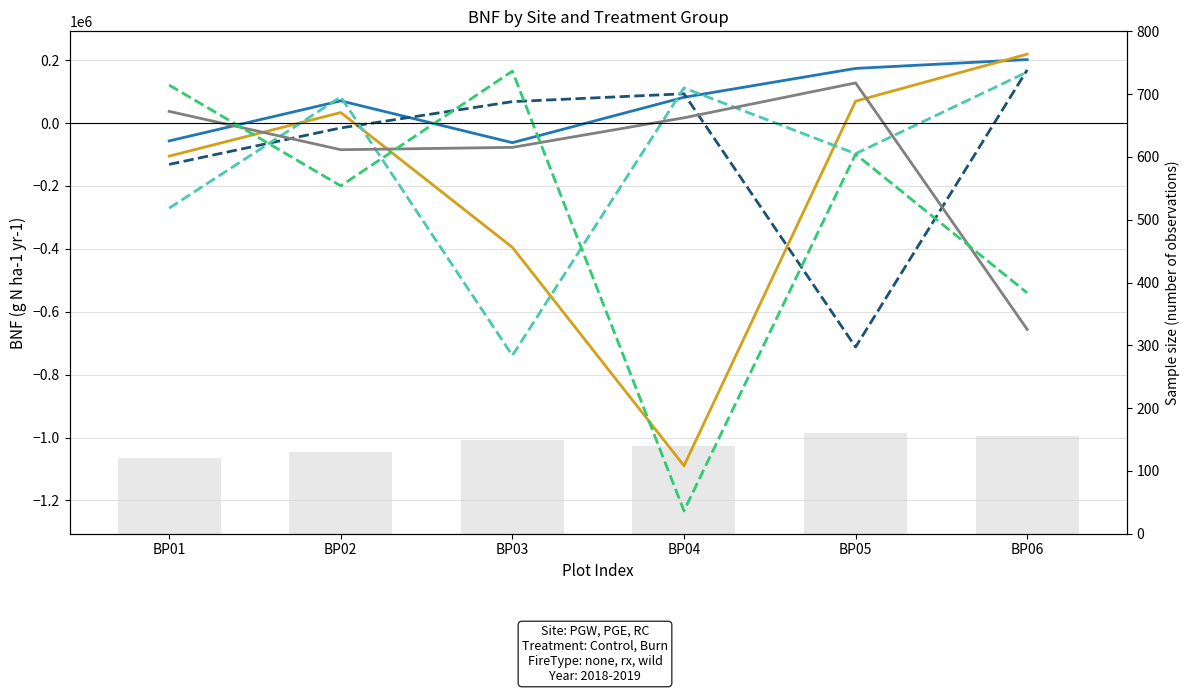

Does the chart contain any negative values?

Yes